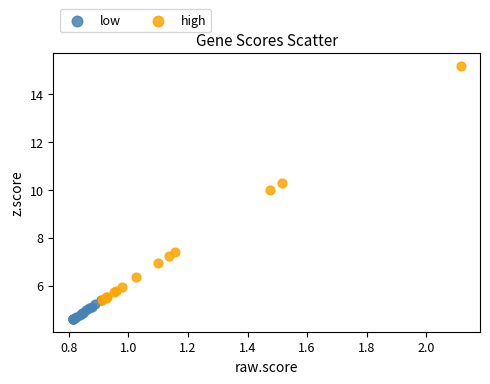

Which series has the widest spread of Y values?

high